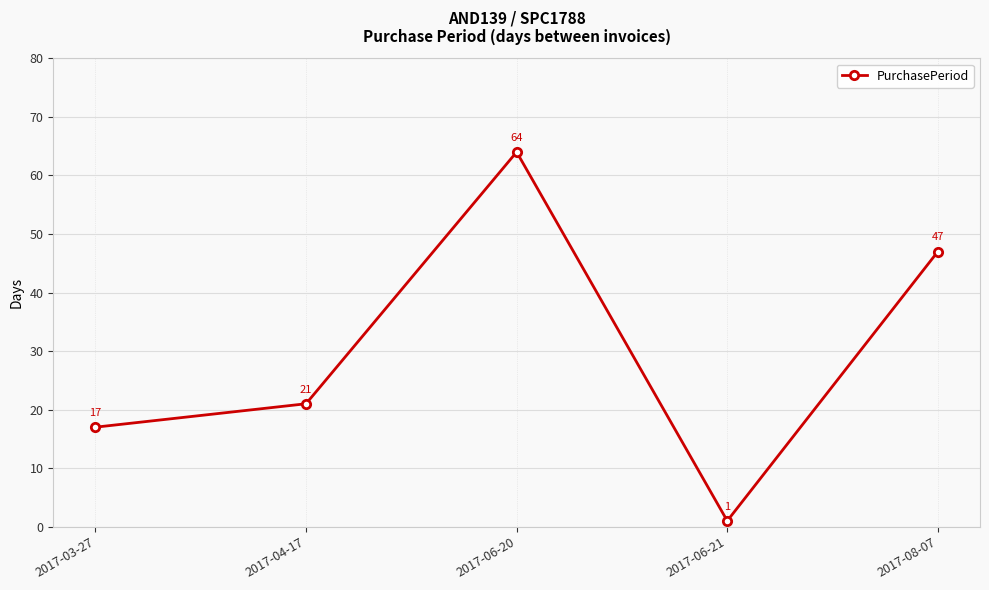

What is the minimum value shown in the chart?

1